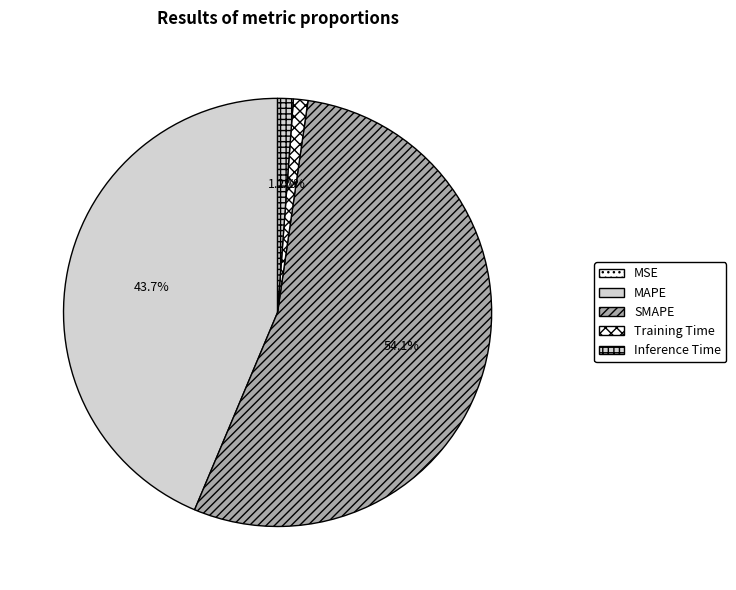

Is it true that SMAPE is 54% of the pie?

True